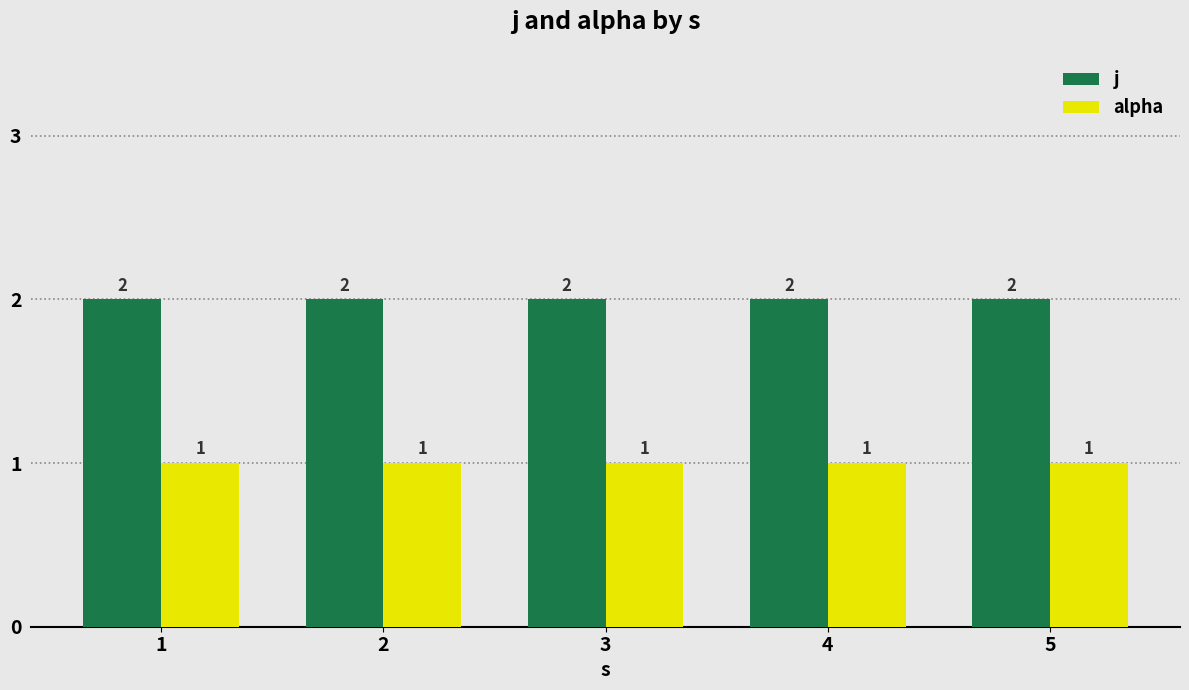

Is the value of j at 1 greater than the value of alpha at 4?

Yes